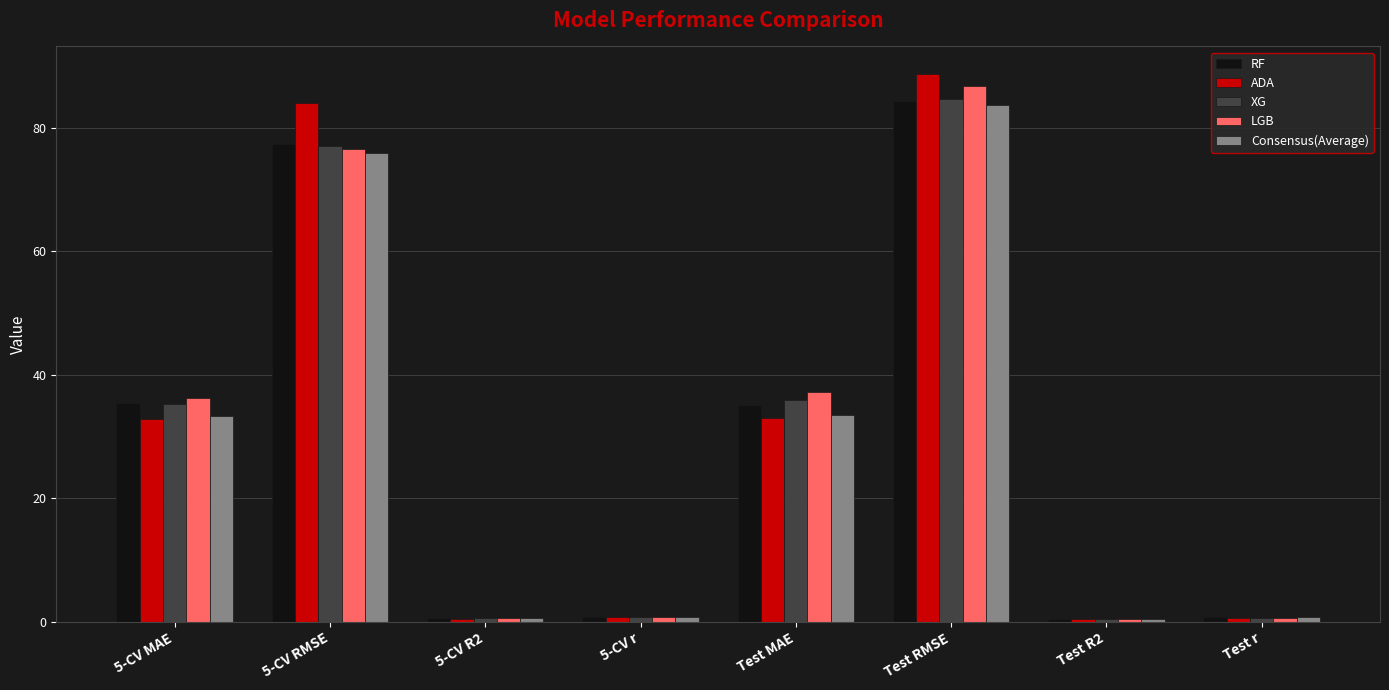

How many bars are there in total?

40